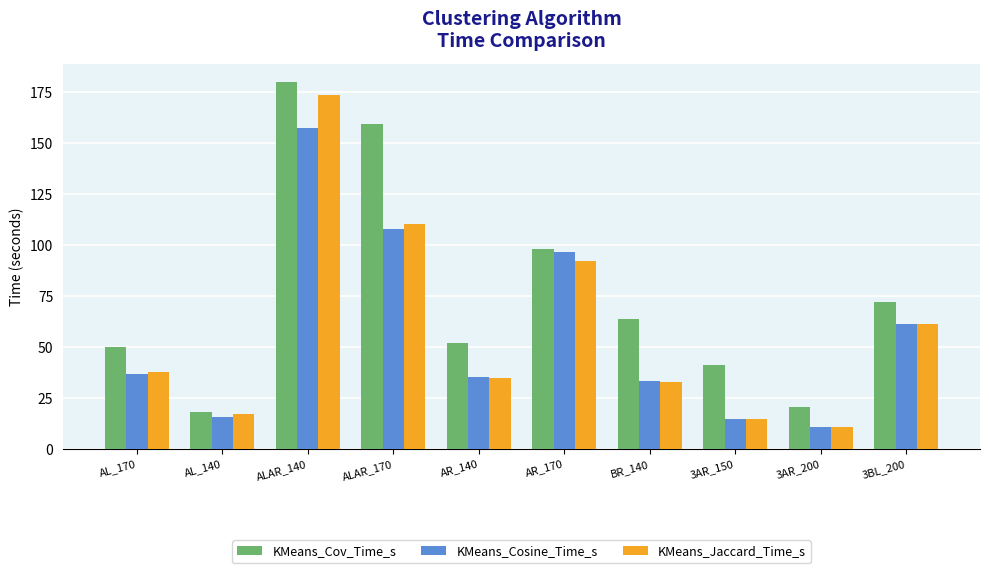

Reading left to right, transcribe all the data shown in this chart.

KMeans_Cov_Time_s: AL_170=49.8	AL_140=18.4	ALAR_140=180.2	ALAR_170=159.7	AR_140=52.0	AR_170=98.3	BR_140=63.9	3AR_150=41.2	3AR_200=20.4	3BL_200=72.2
KMeans_Cosine_Time_s: AL_170=36.6	AL_140=15.6	ALAR_140=157.3	ALAR_170=108.1	AR_140=35.4	AR_170=96.9	BR_140=33.3	3AR_150=14.8	3AR_200=11.0	3BL_200=61.5
KMeans_Jaccard_Time_s: AL_170=37.6	AL_140=17.1	ALAR_140=173.7	ALAR_170=110.3	AR_140=35.0	AR_170=92.2	BR_140=33.0	3AR_150=14.6	3AR_200=10.9	3BL_200=61.1